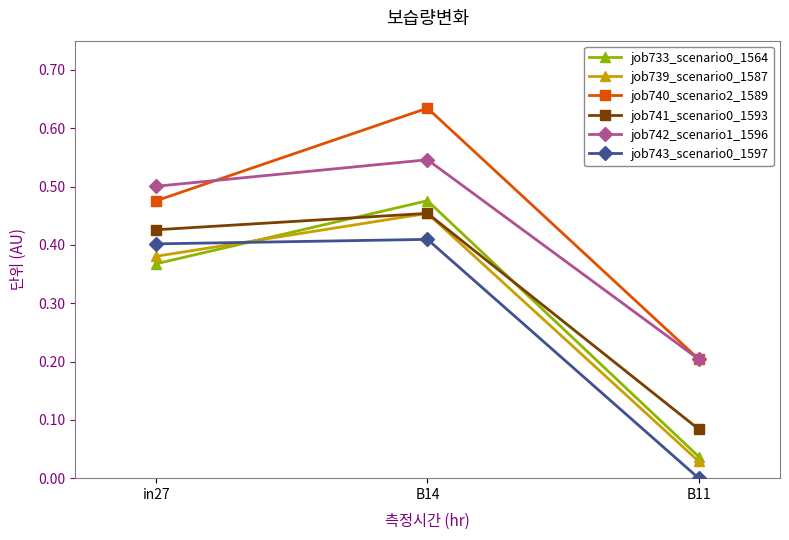

What is the label of the 2nd point from the left?

B14